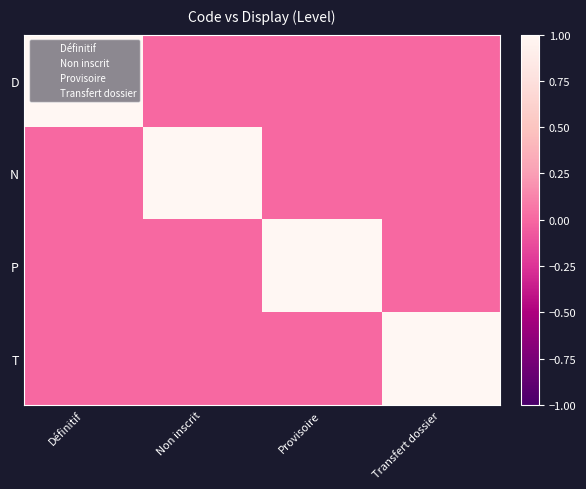

What is the greatest value displayed?

1